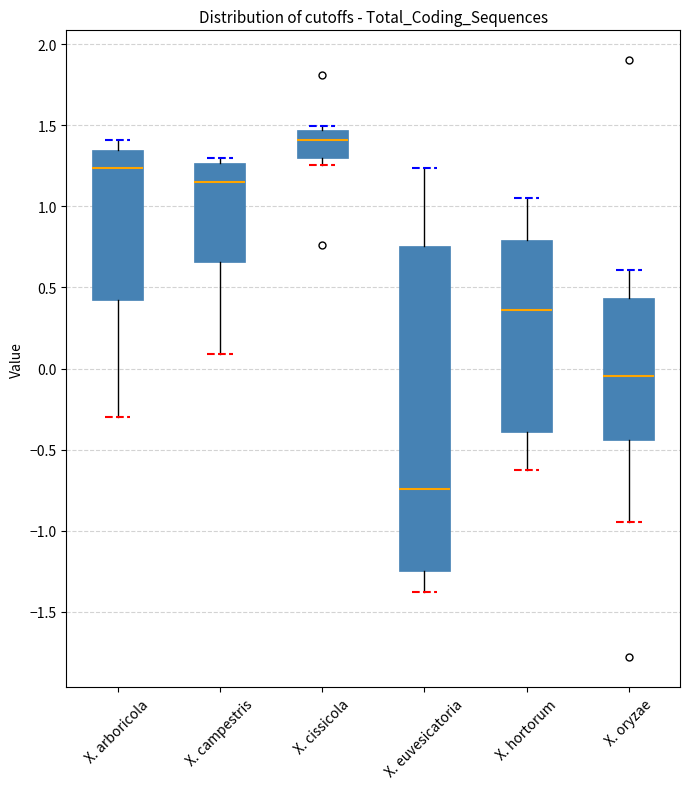

Which box's median line is the highest?

X. cissicola